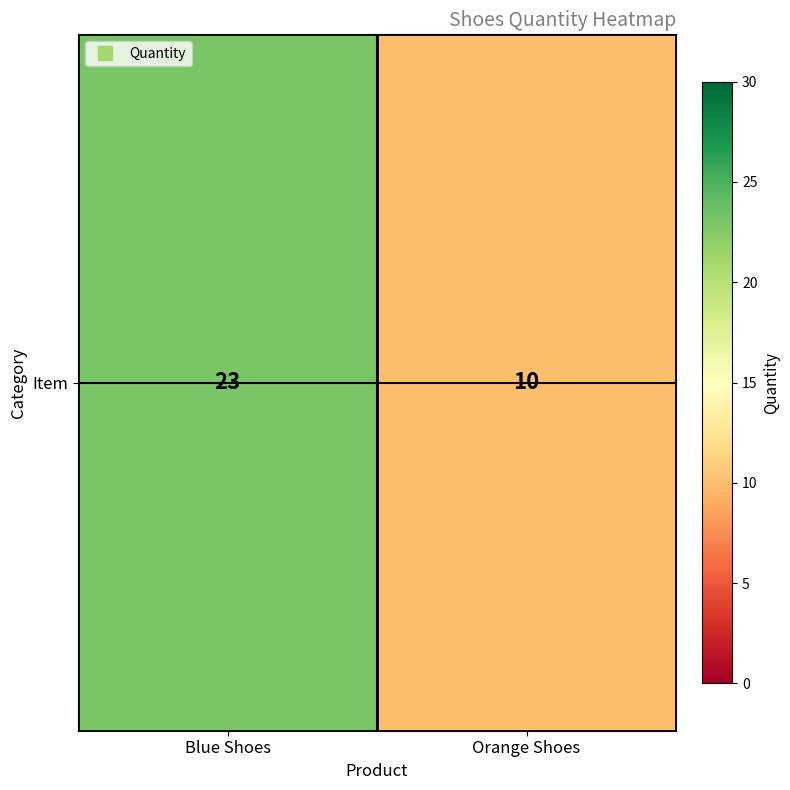

What is the change in value from Blue Shoes to Orange Shoes?

-13